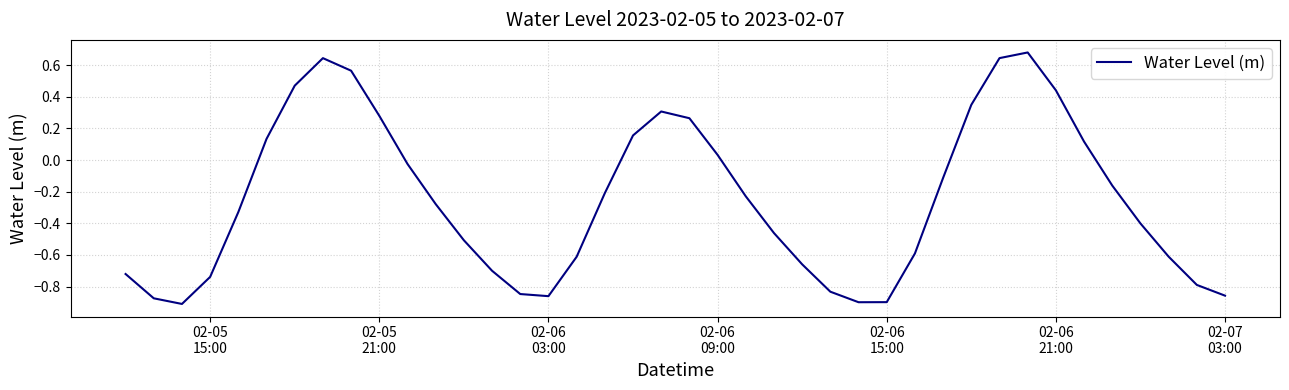

What is the difference between the maximum and minimum values?

1.6